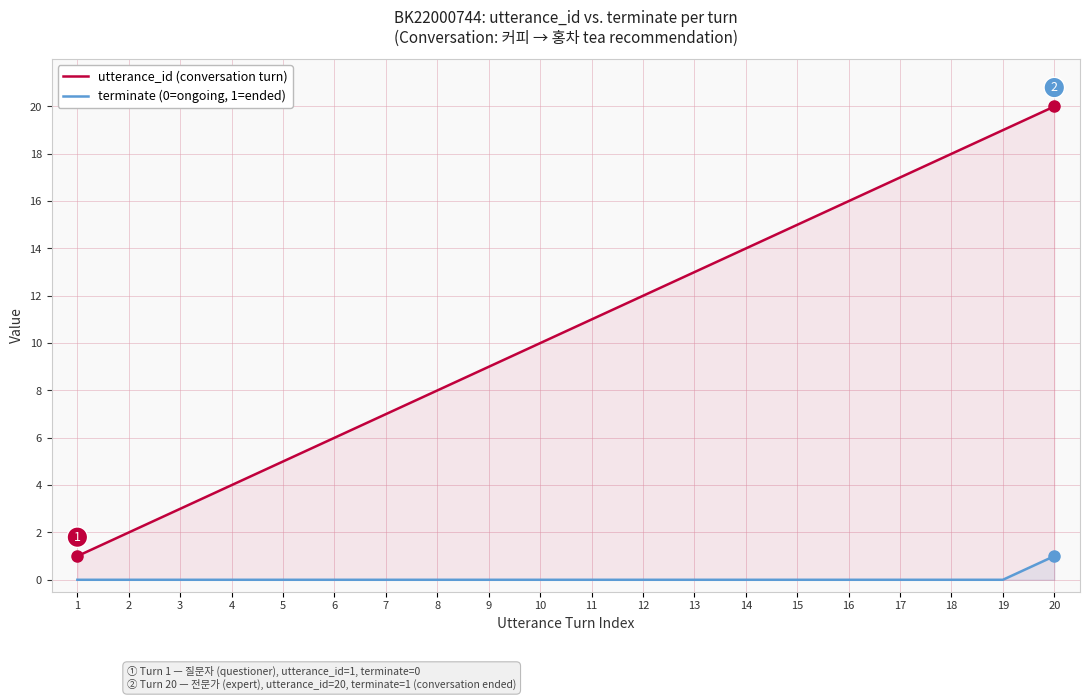

Where is utterance_id (conversation turn) nearest to the value 10?

10